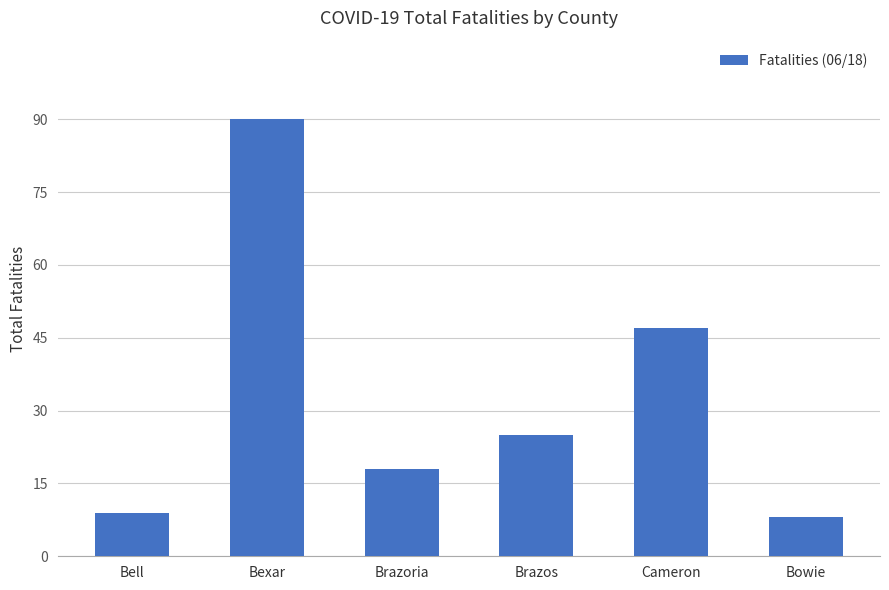

Rank the categories by value from highest to lowest.

Bexar, Cameron, Brazos, Brazoria, Bell, Bowie